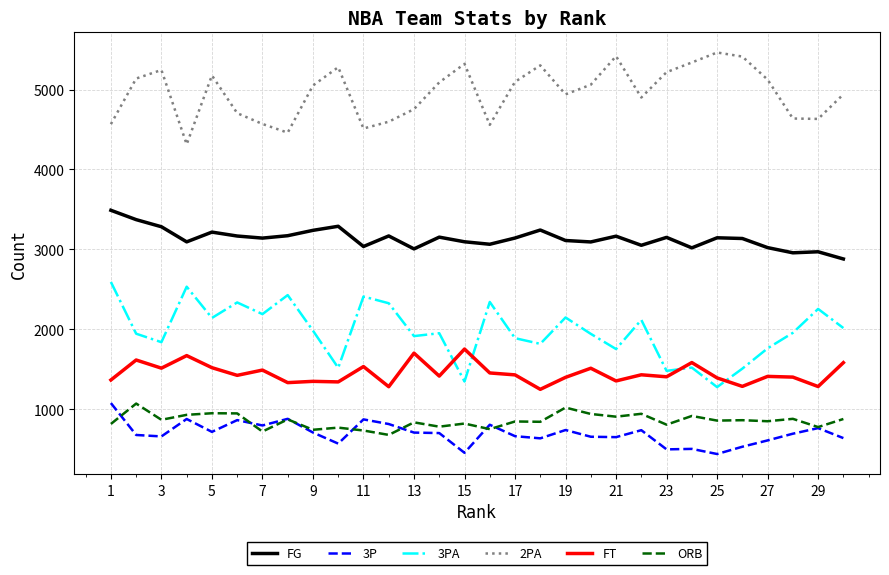

What is the maximum value shown in the chart?

5463